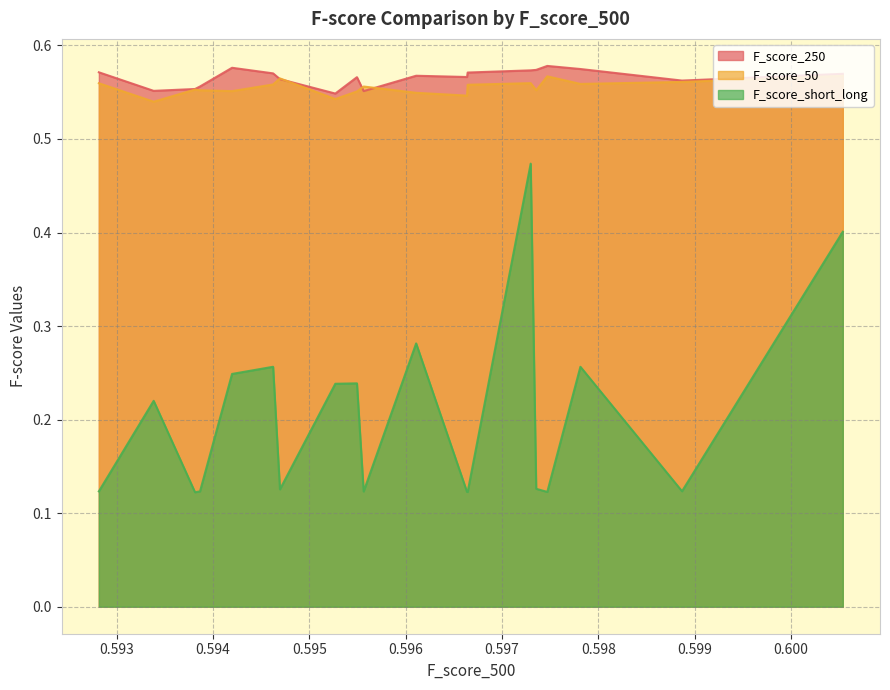

The value of F_score_50 at 7 is 0.8. True or false?

False